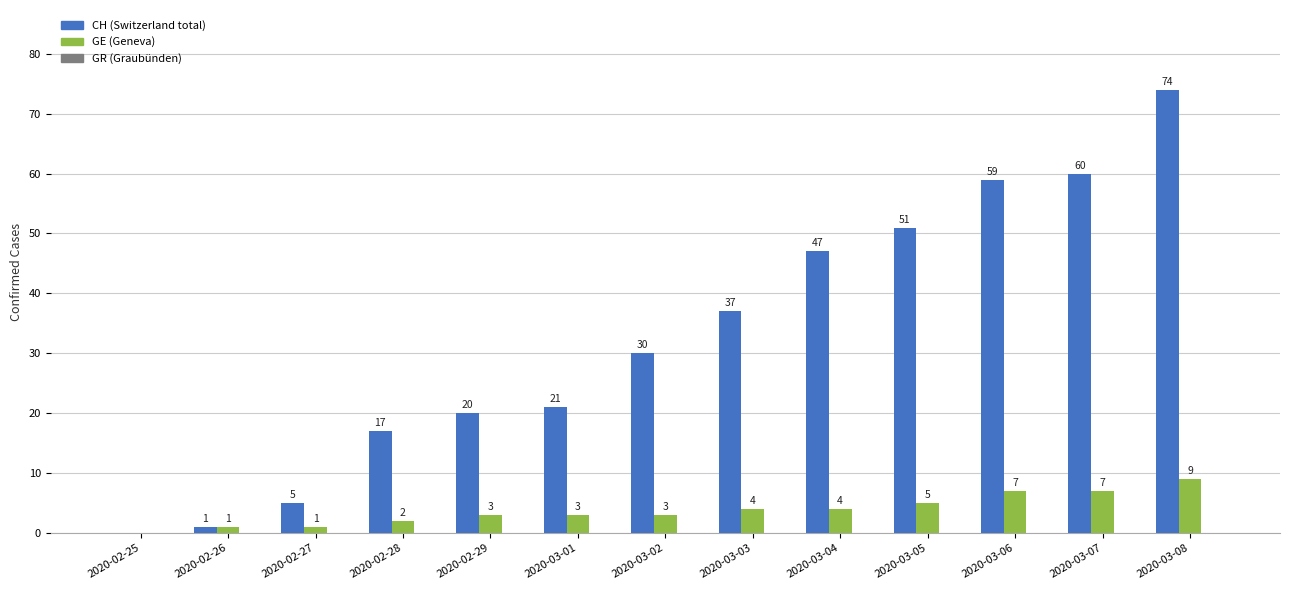

At which category is the sum across all series the highest?

2020-03-08